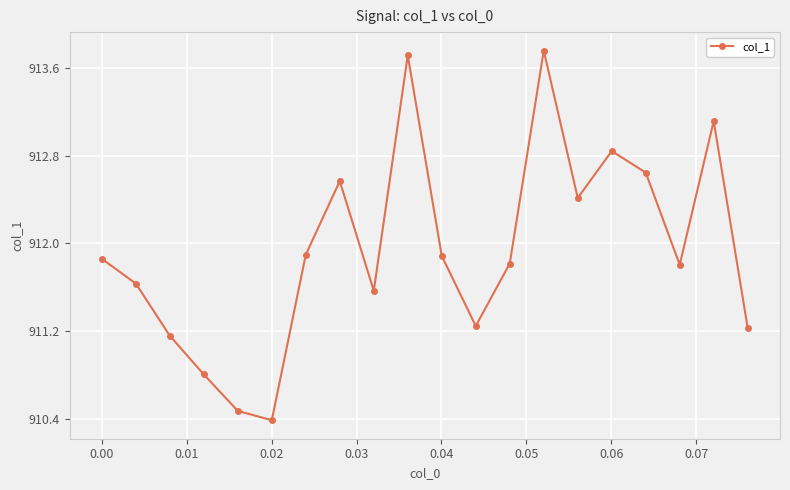

True or false: the data has more than 2 interior local peaks.

True